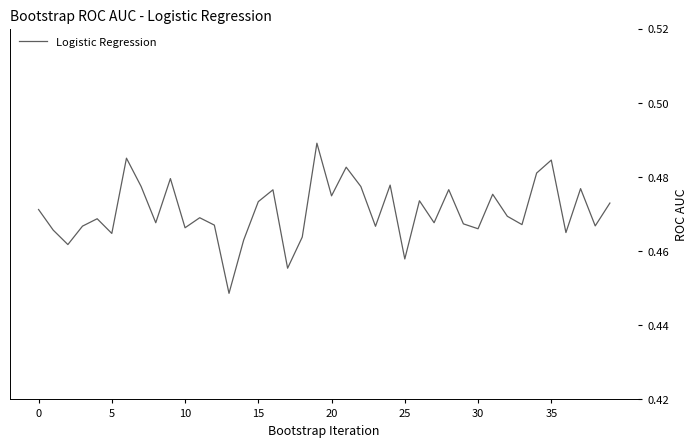

What is the label of the 25th point from the right?

15